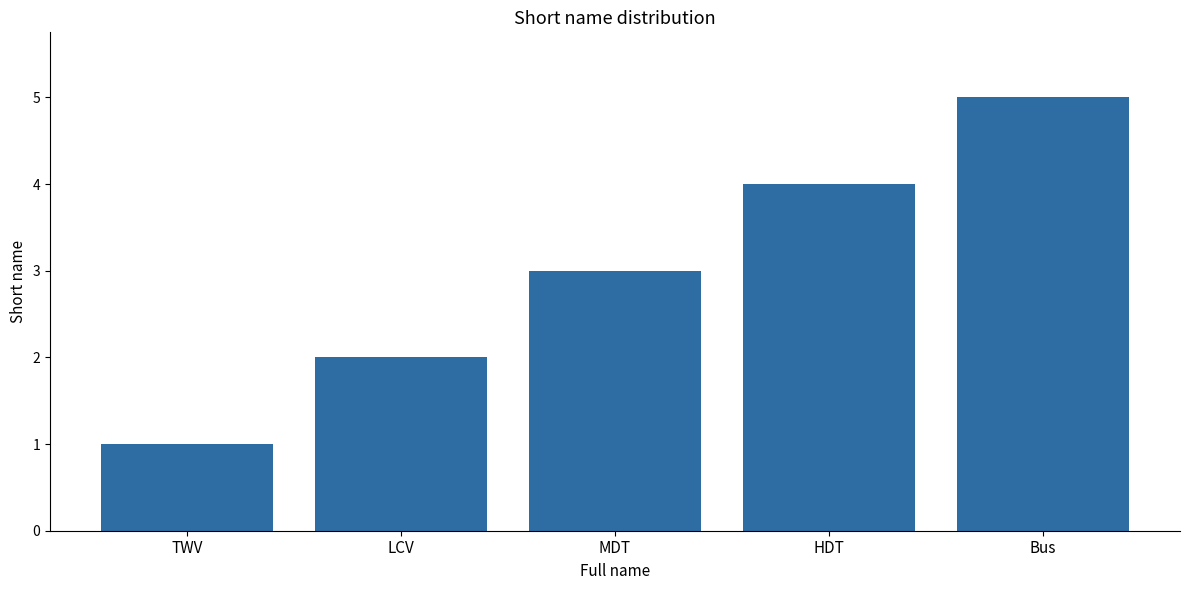

What is the label of the 1st bar from the right?

Bus